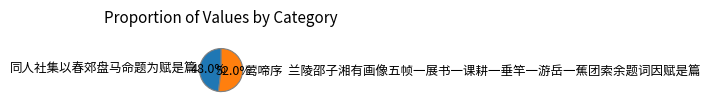

Which slice represents more than half of the pie?

莺啼序 兰陵邵子湘有画像五帧一展书一课耕一垂竿一游岳一蕉团索余题词因赋是篇